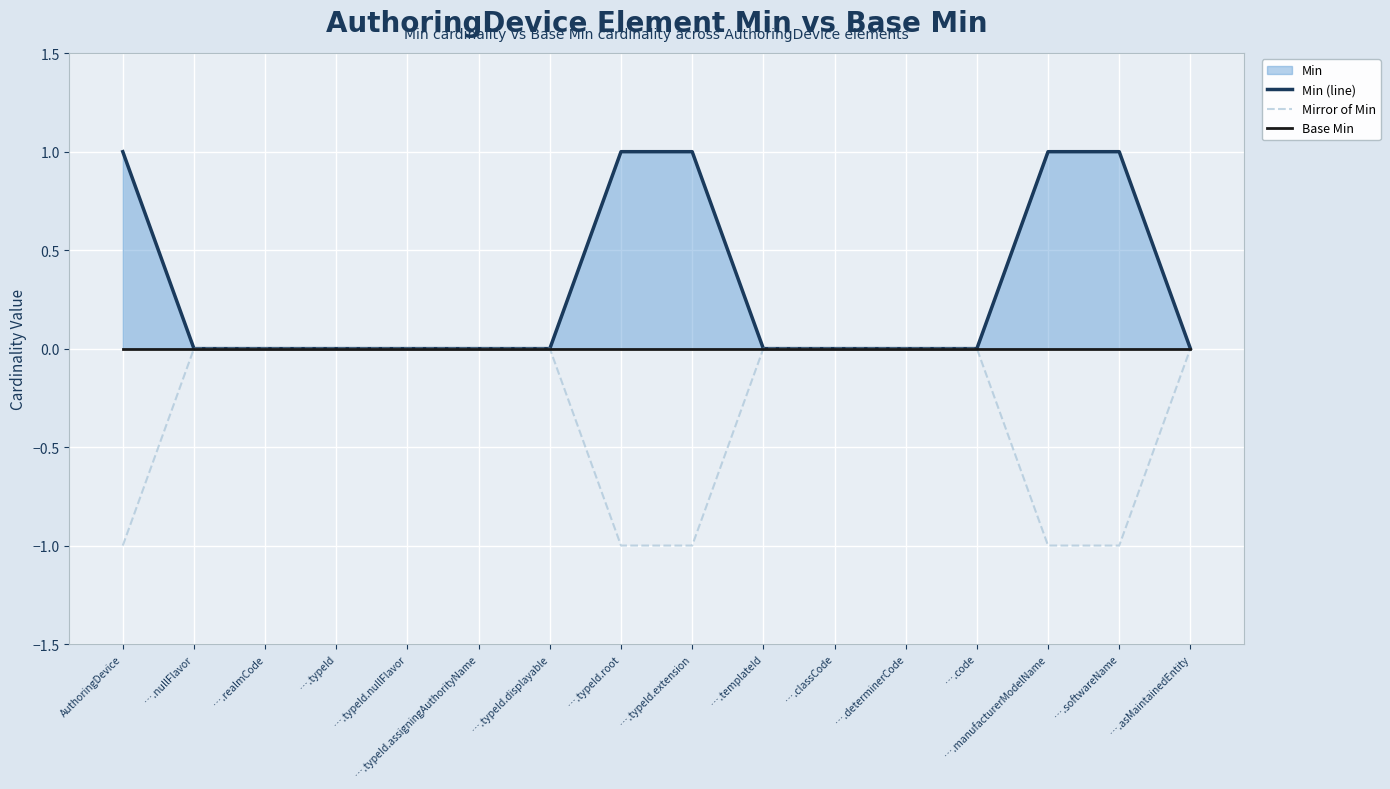

True or false: Min (line) and Base Min cross at least once.

False